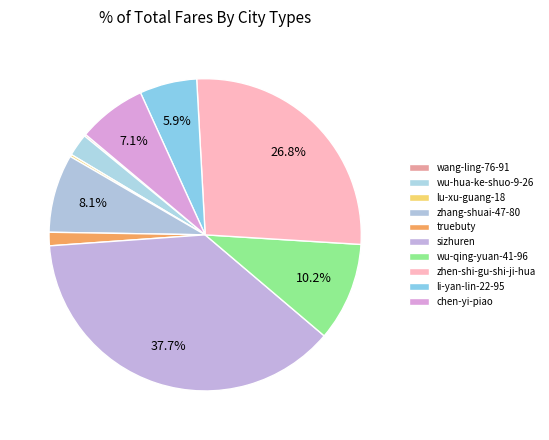

To the nearest percent, what is the combined percentage of truebuty and chen-yi-piao?

8%